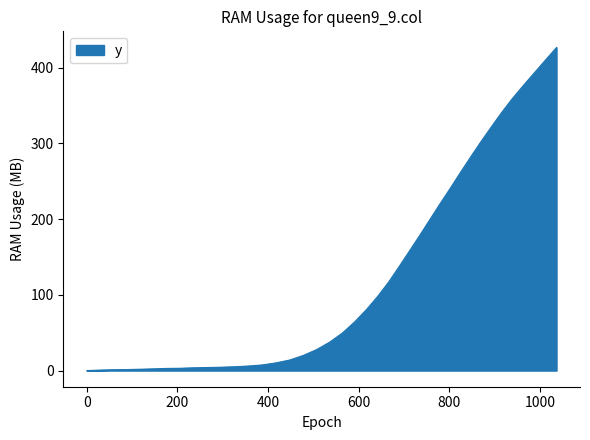

What is the difference between the maximum and minimum values?

426.7